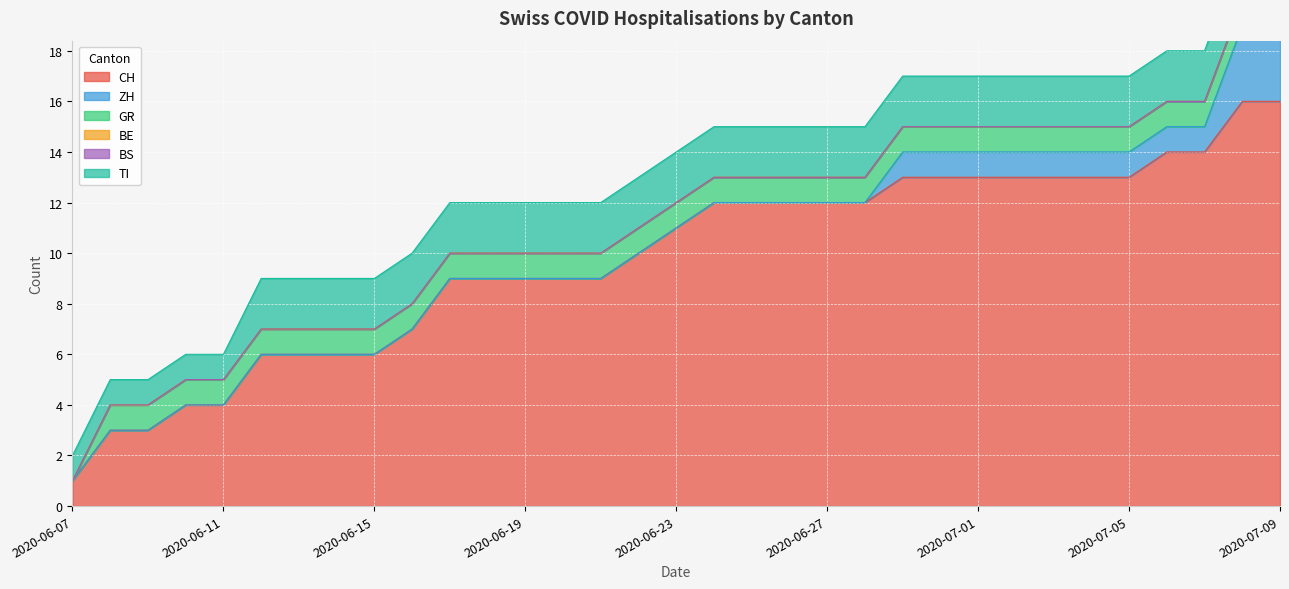

List the series in order of their peak value, lowest first.

BE, BS, GR, TI, ZH, CH